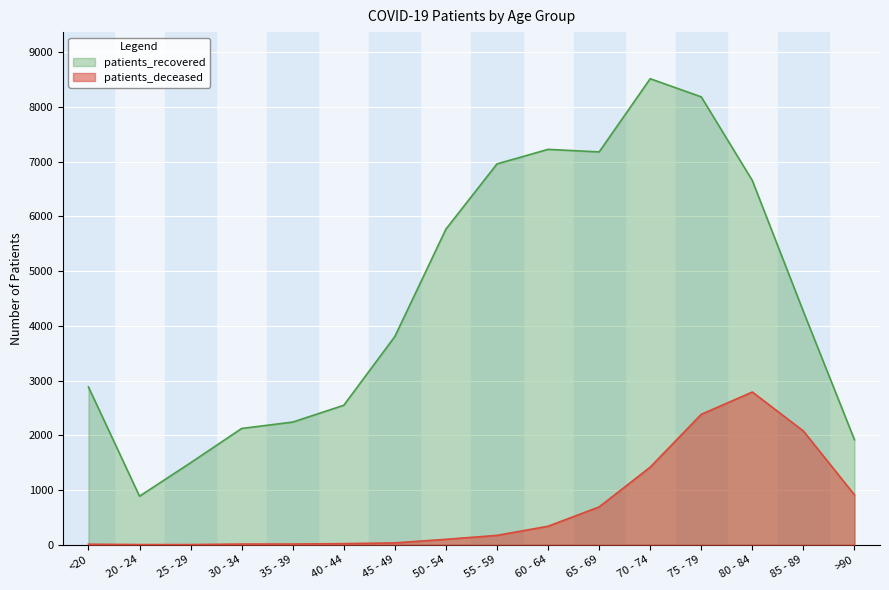

What is the sum of the patients_recovered values at 80 - 84 and 40 - 44?

9205